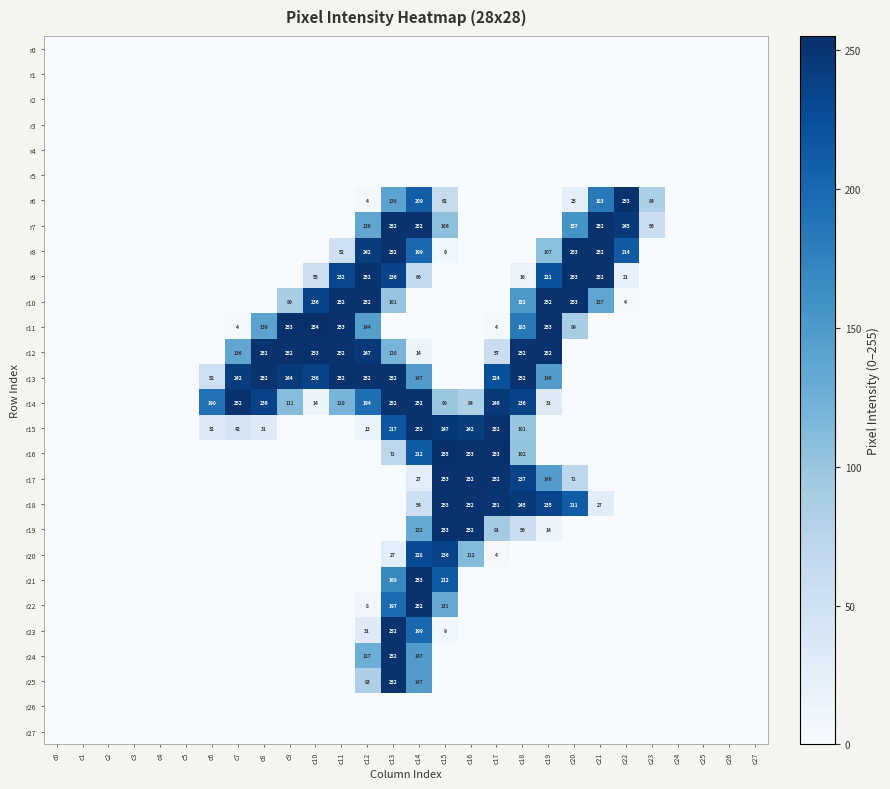

True or false: r11 has a value of 389 at c10.

False